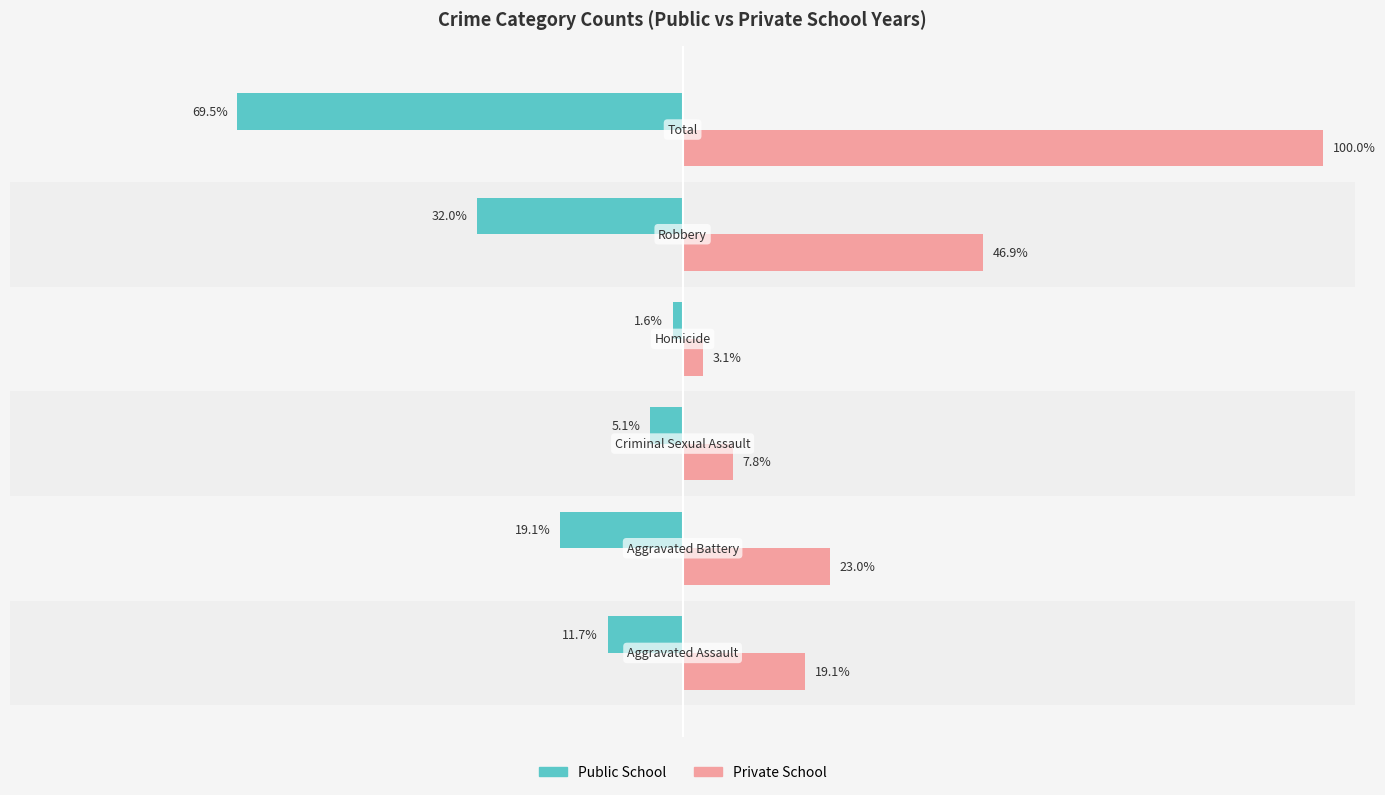

How many groups of bars are there?

6